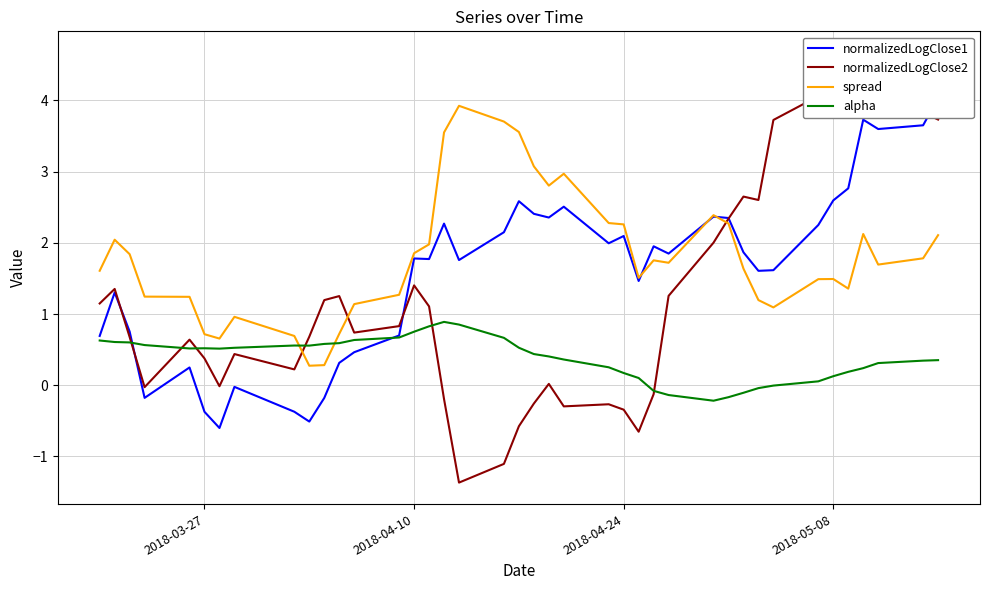

After their last crossing, which series has the higher values: alpha or spread?

spread